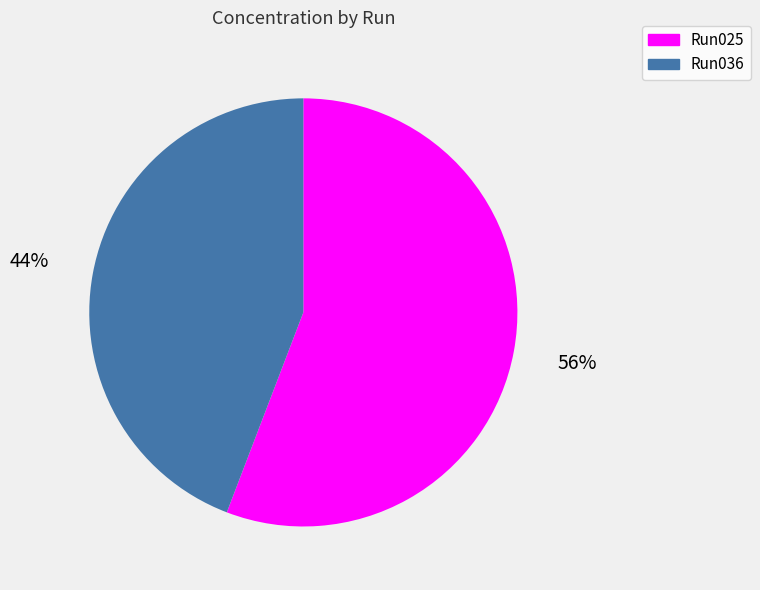

Does any single category account for the majority?

Yes